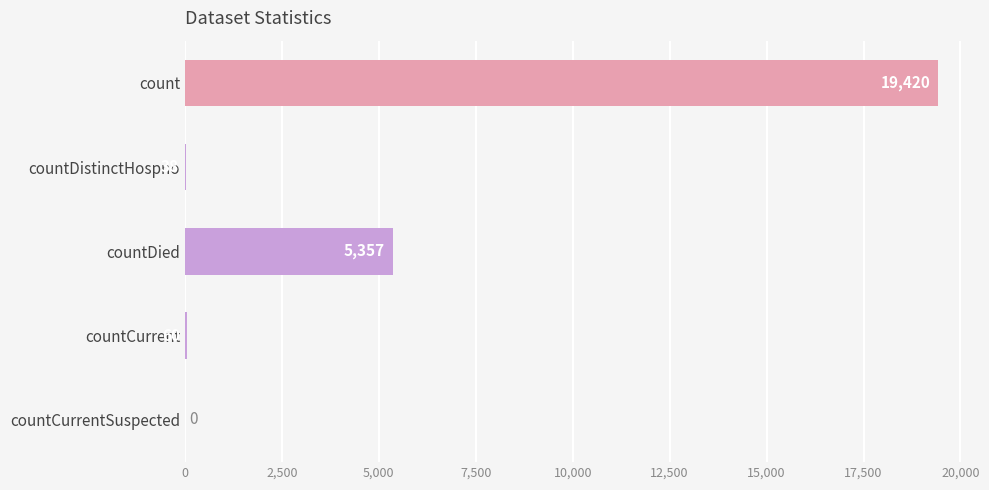

How many categories are shown in the chart?

5